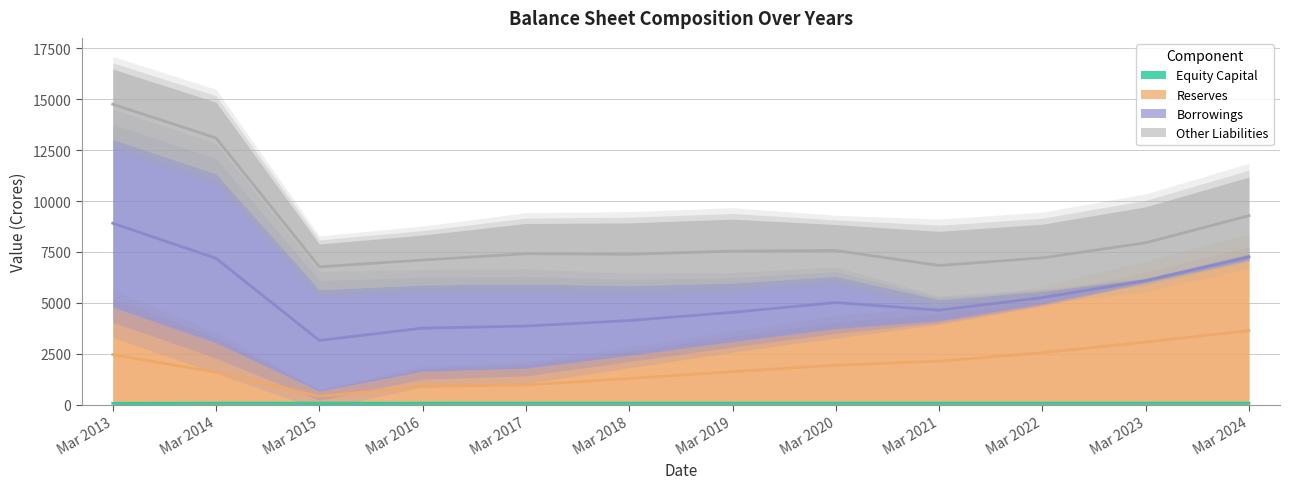

The Equity Capital series shows 107.9 at Mar 2016. True or false?

False